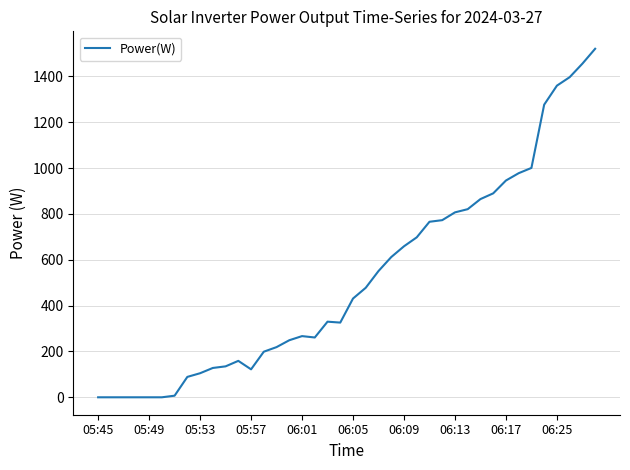

What is the maximum value shown in the chart?

1521